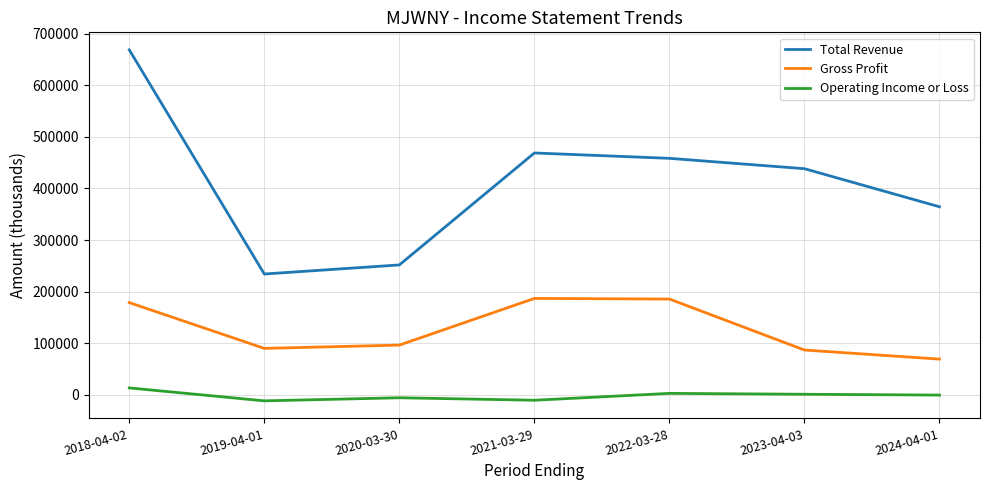

The value of Total Revenue at 2022-03-28 is 231644. True or false?

False